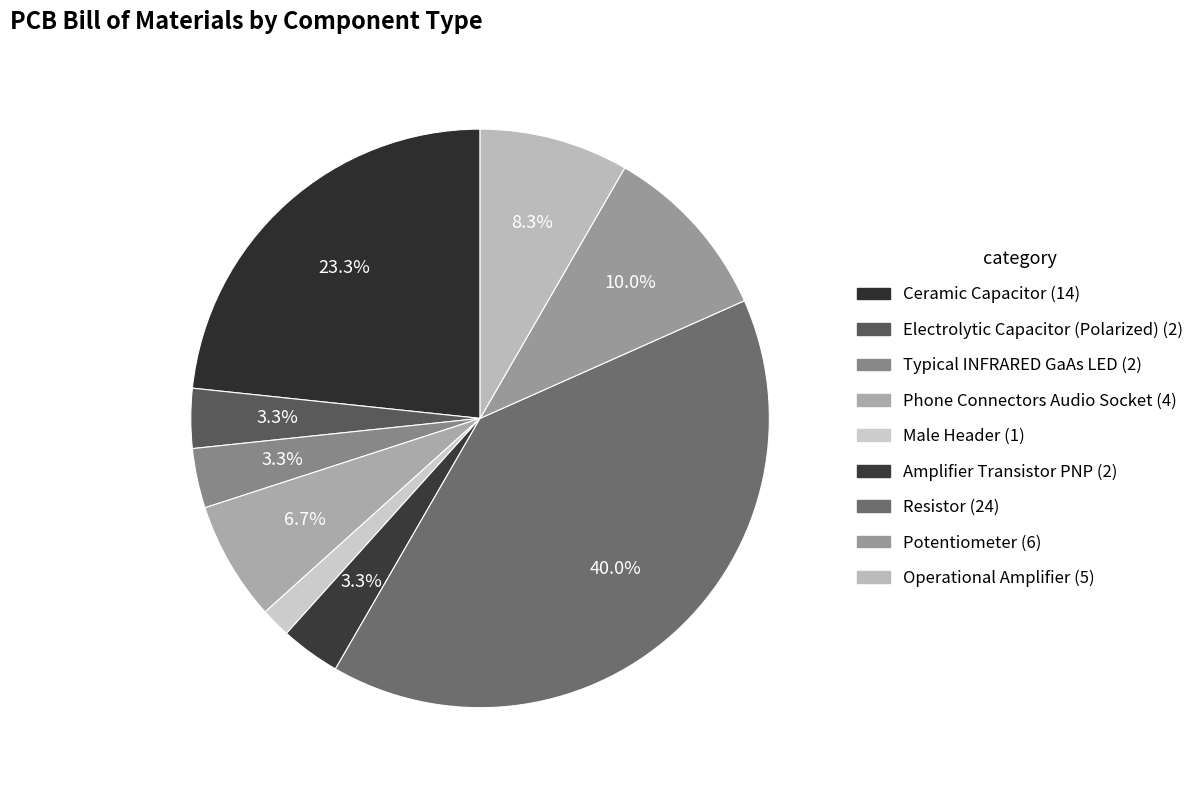

Which category has the smallest portion of the pie?

Male Header